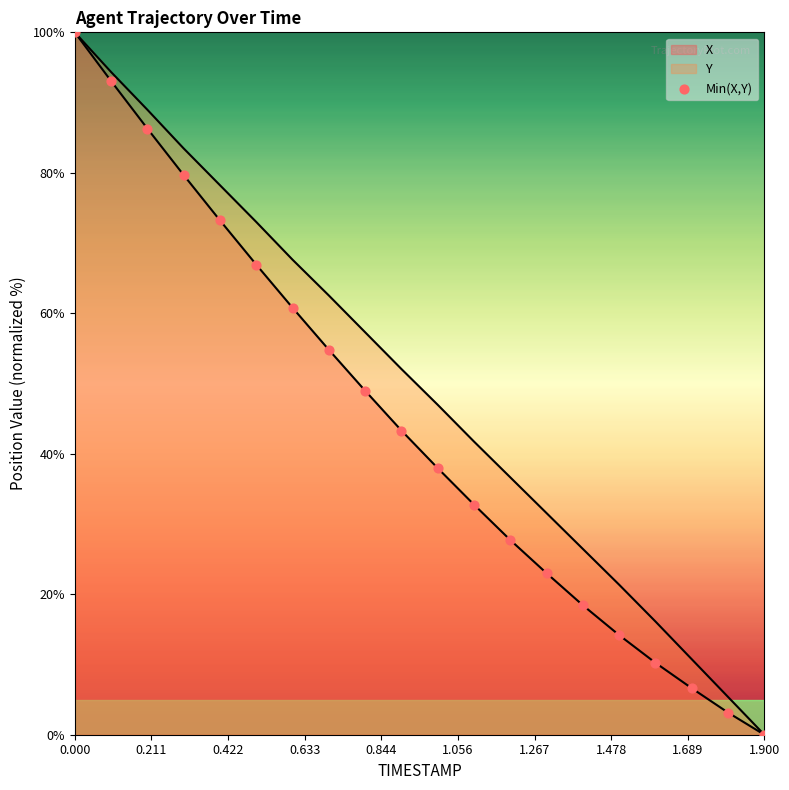

Which has a higher value, 1.267 or 19?

1.267